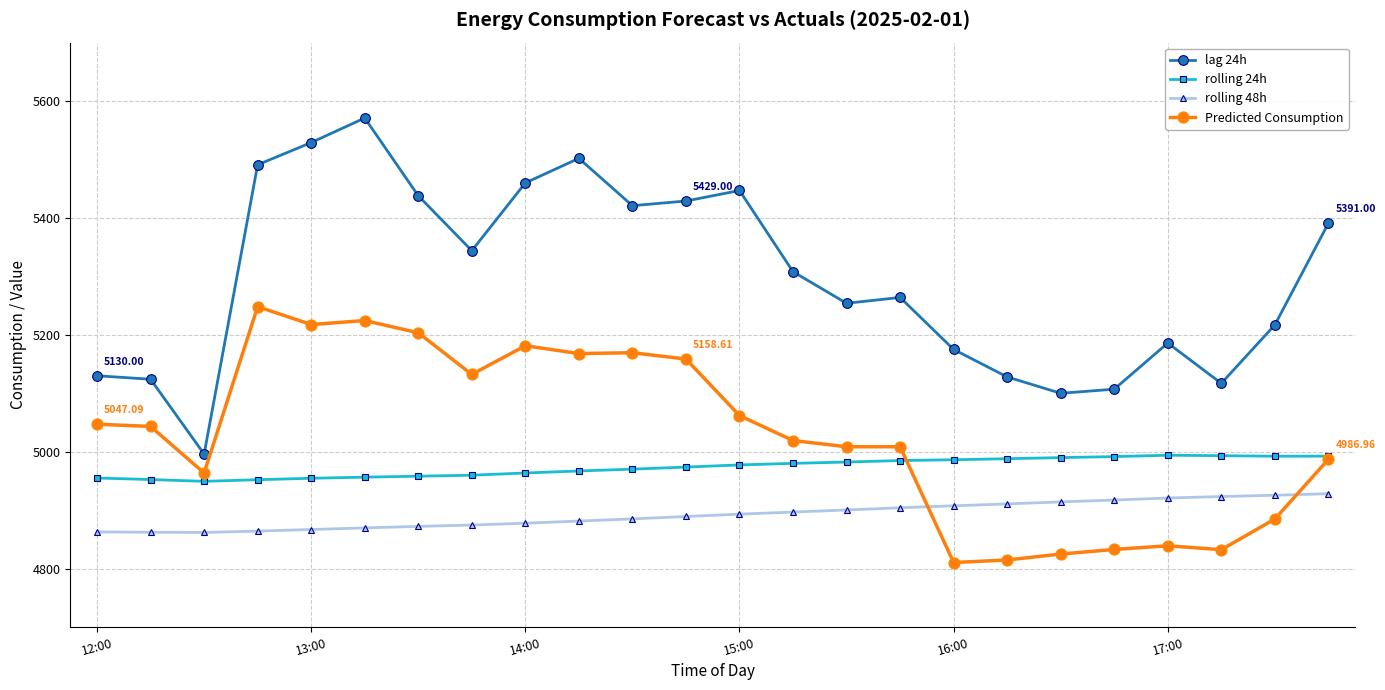

What is the maximum value shown in the chart?

5571.0